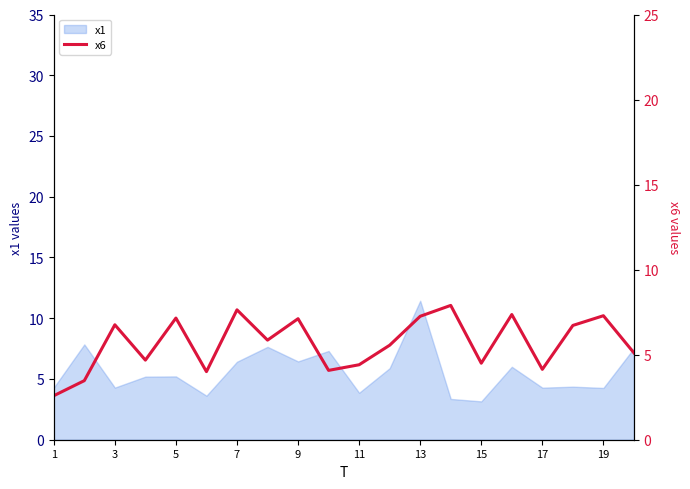

The value of x1 at 11 is 3.9. True or false?

True